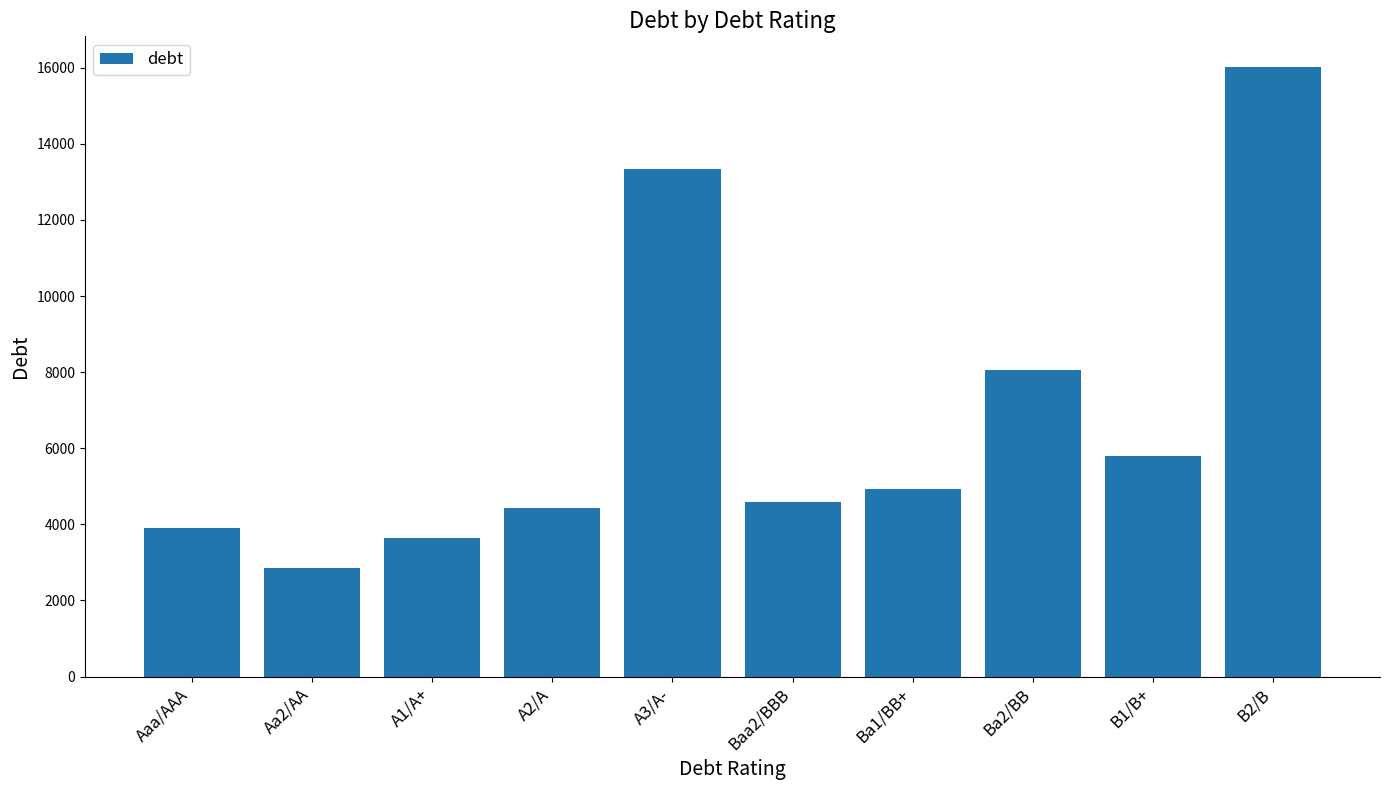

What is the smallest value displayed?

2858.2